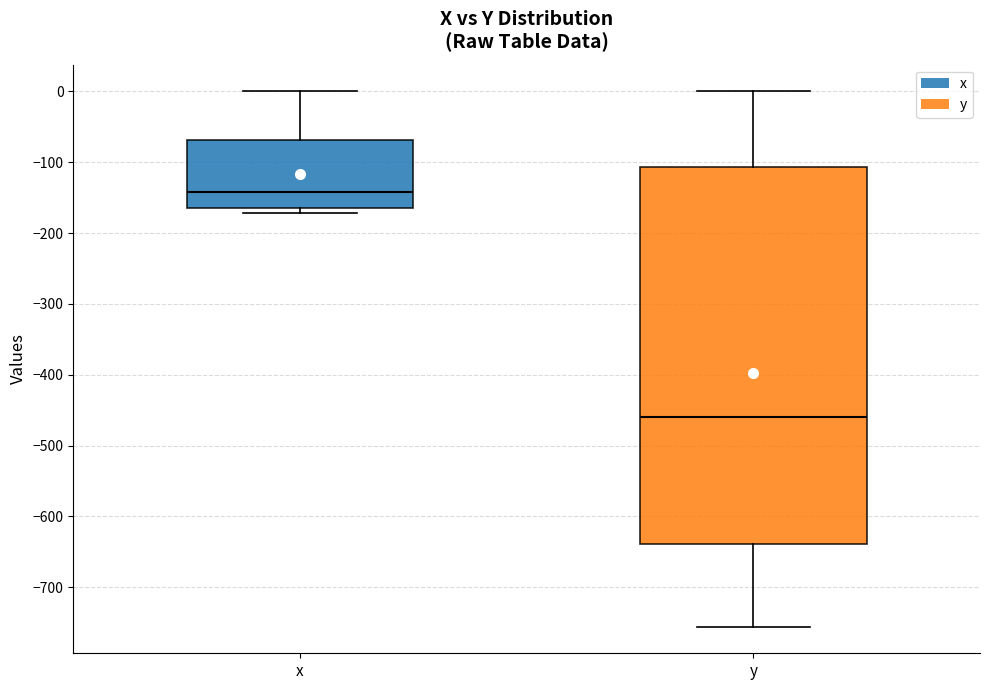

Comparing the boxes themselves (not the whiskers), which one is the tallest?

y